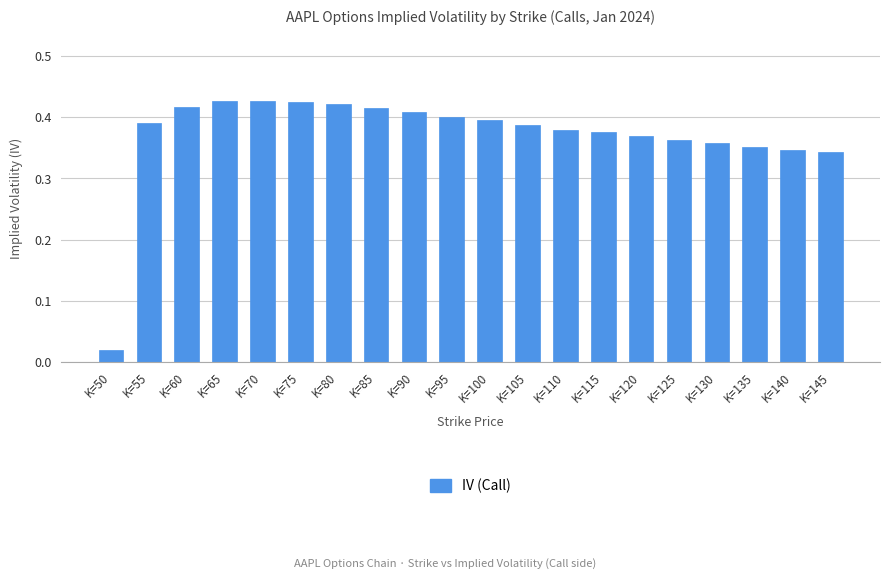

What is the change in value from K=50 to K=95?

+0.4